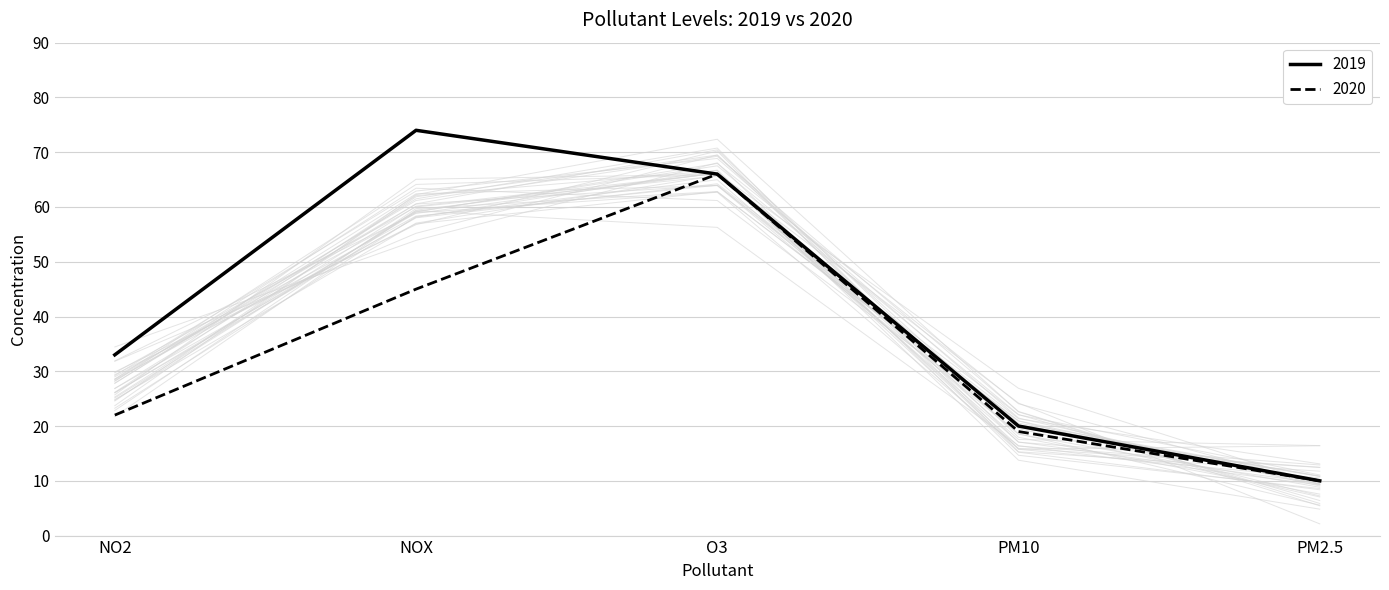

True or false: 2019 and 2020 intersect in this chart.

False